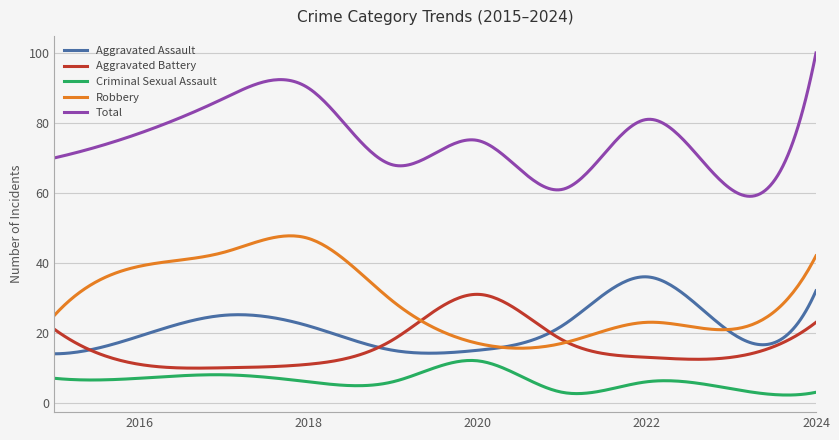

Which series has the widest spread of values?

Total